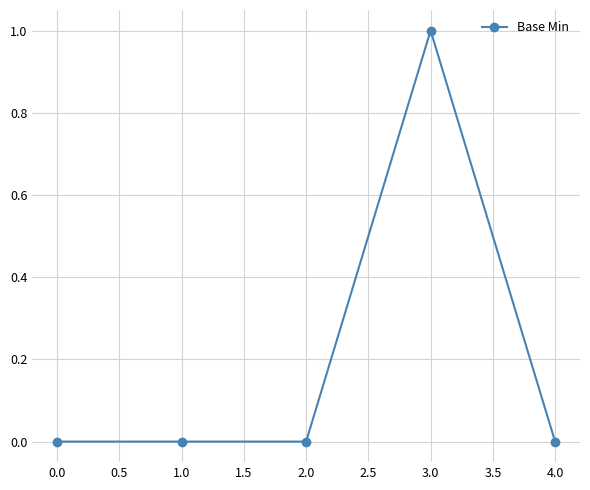

Which has a higher value, 3.0 or 4.0?

3.0